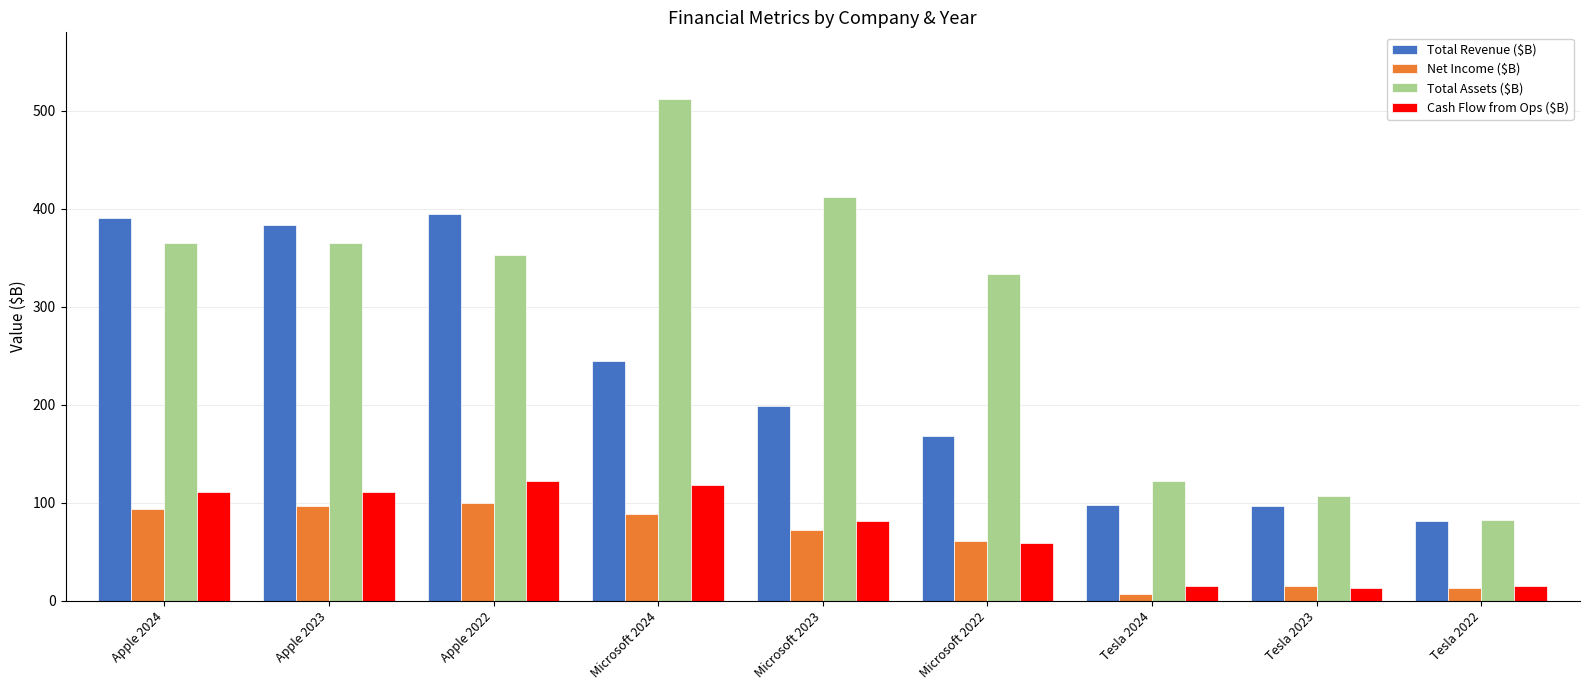

The value of Net Income ($B) at Microsoft 2022 is 35.1. True or false?

False